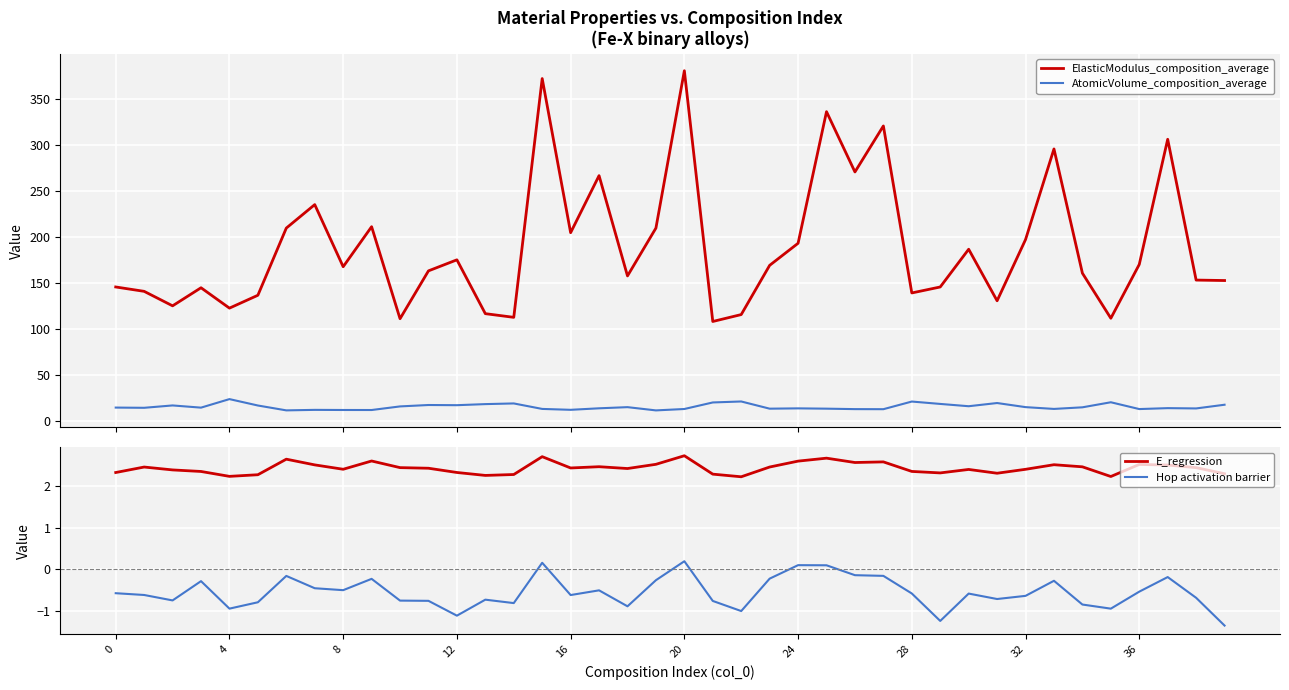

What is the sum of the Hop activation barrier values at 8 and 28?

-1.1